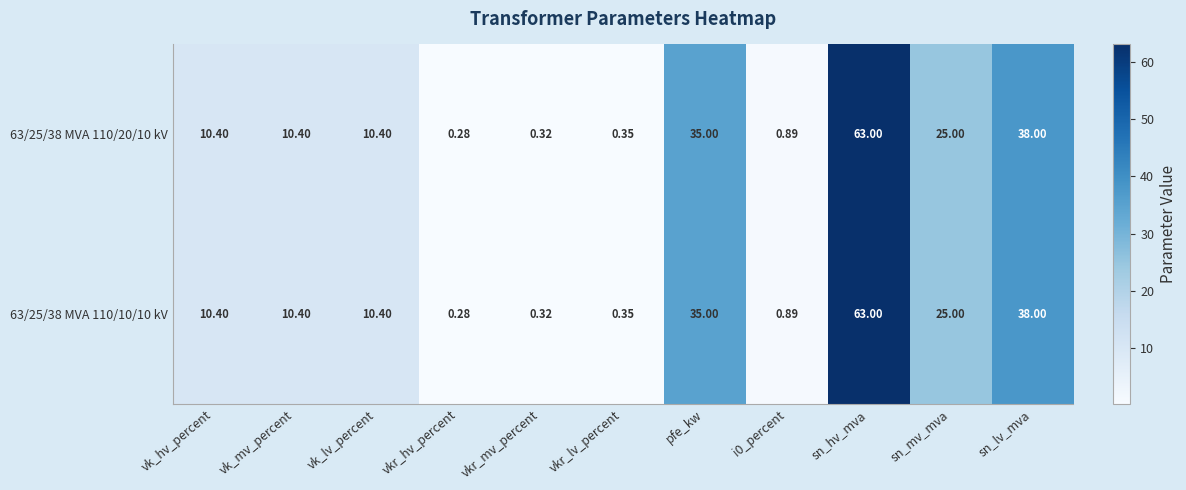

At which label does 63/25/38 MVA 110/20/10 kV reach its peak?

sn_hv_mva